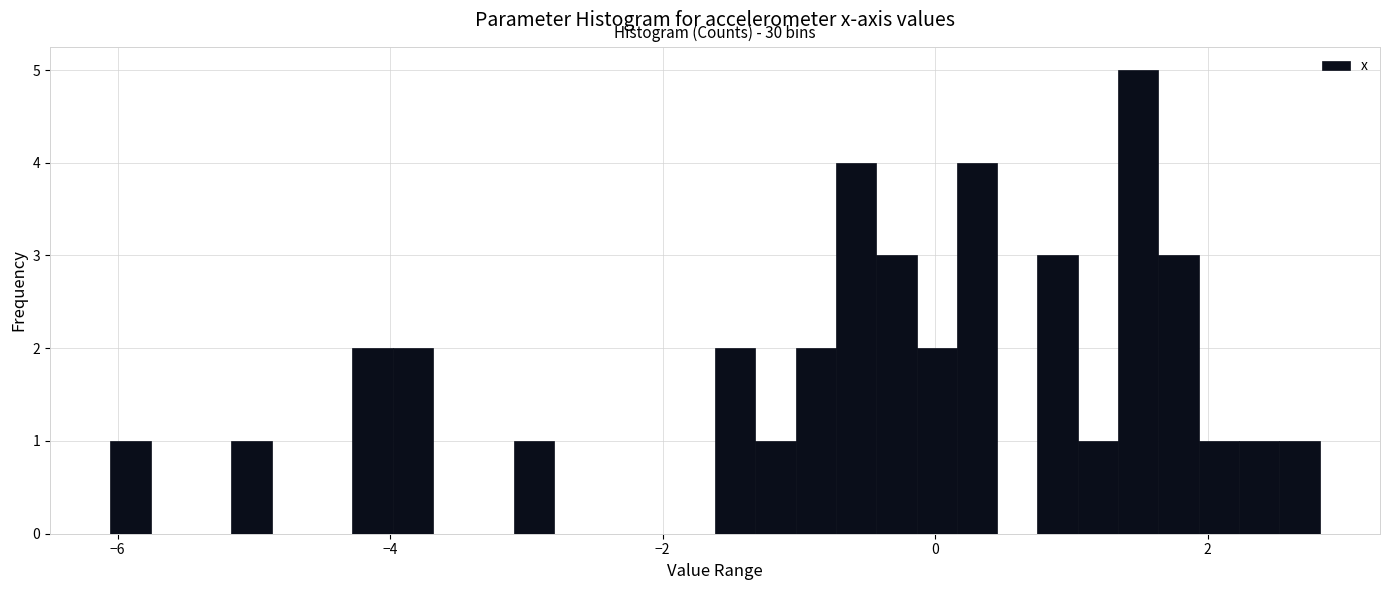

Around what value on the x-axis is the tallest bar? Give the approximate position of its centre, as read against the axis.

1.4